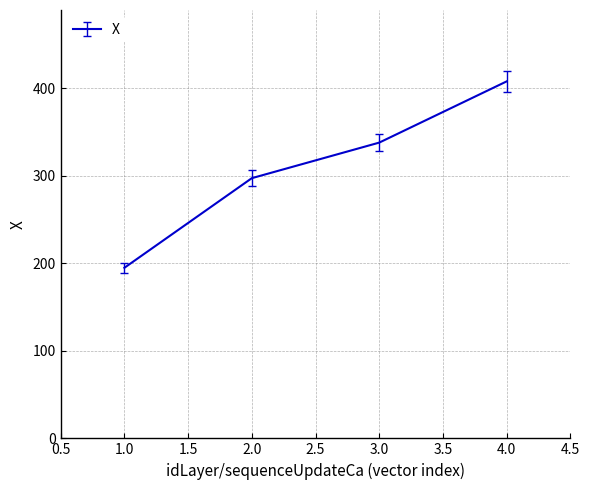

True or false: there are more than 0 points higher than both neighbors.

False